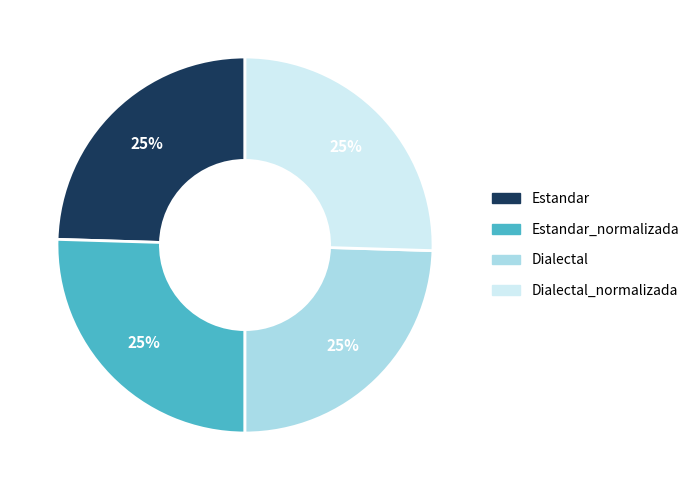

Count the number of slices in the pie.

4